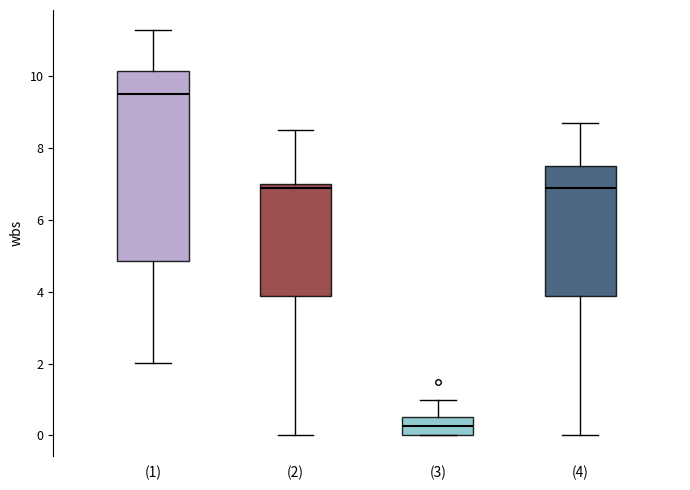

Where does the median line of the box for (3) sit on the y-axis? The values are not printed on the chart, so give them approximately, as read against the axis.

0.2